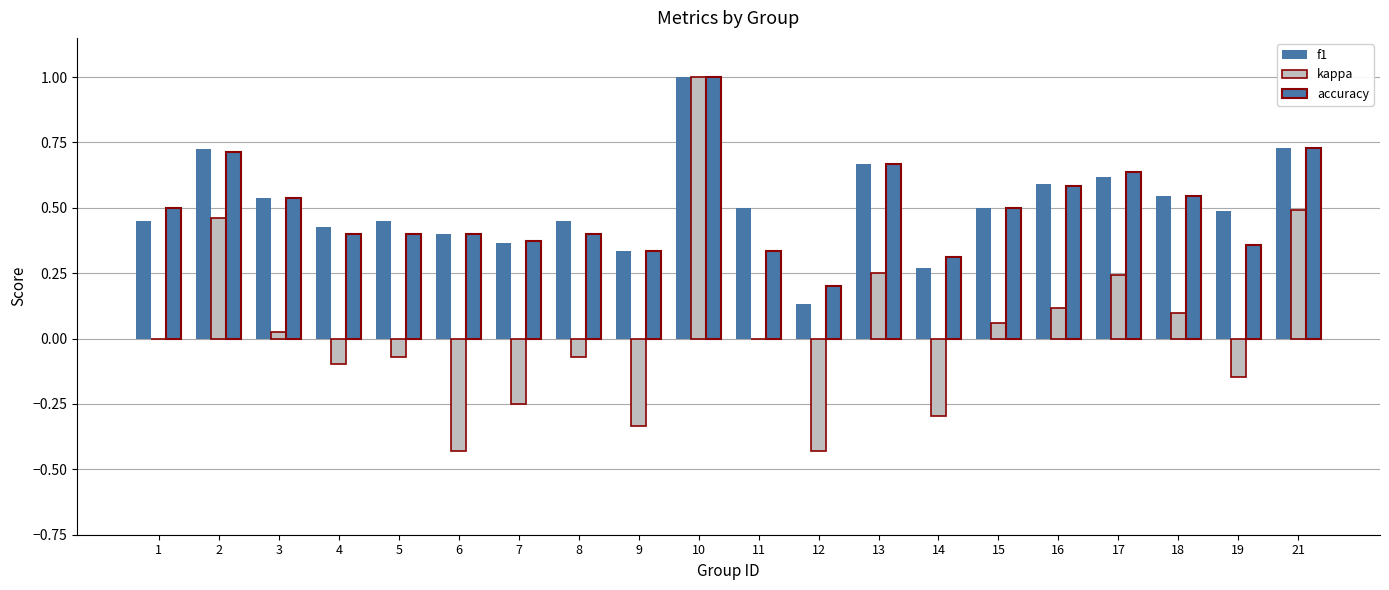

How many distinct data groups are displayed?

3